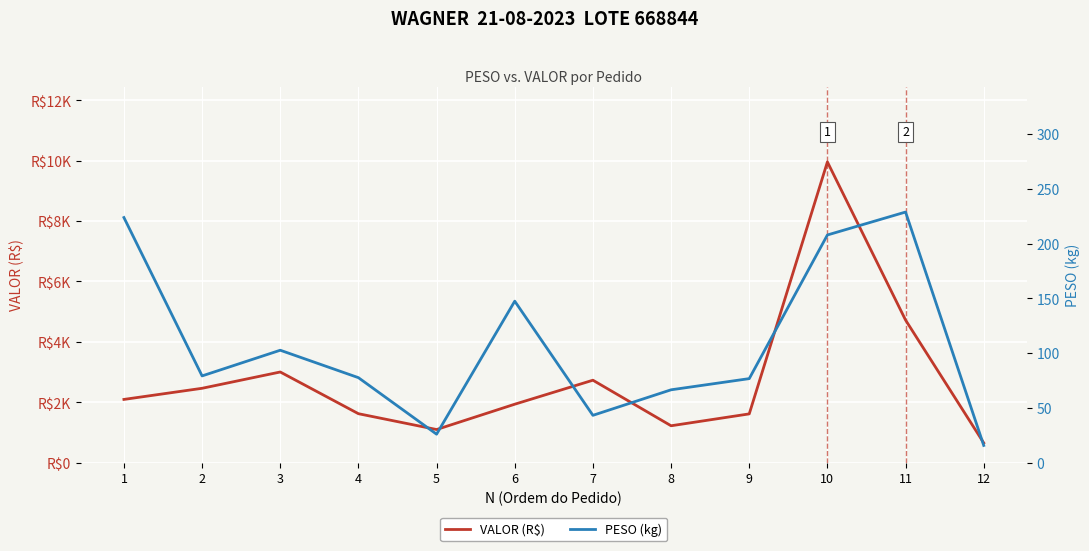

What is the total value across all series at 1?

2317.0